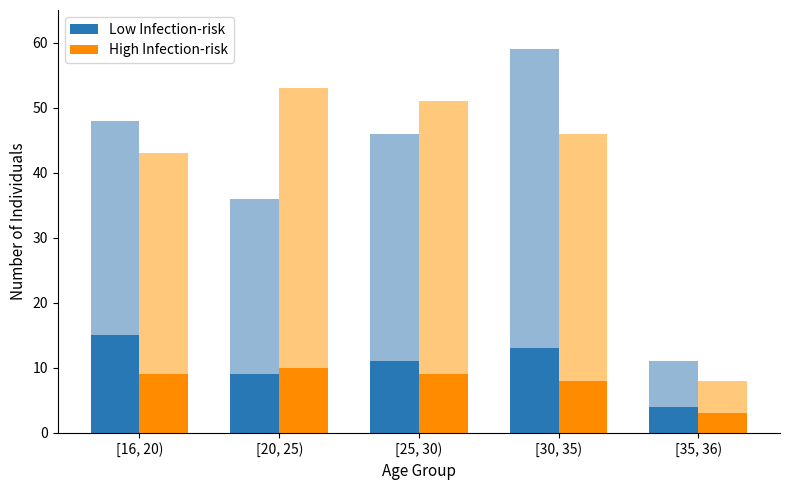

At which category does the chart reach its peak across all series?

[16, 20)